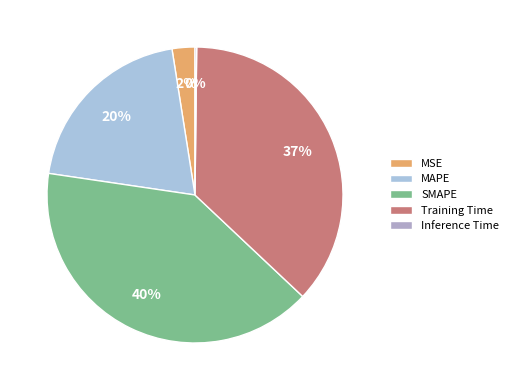

True or false: MSE accounts for 1% of the total.

False